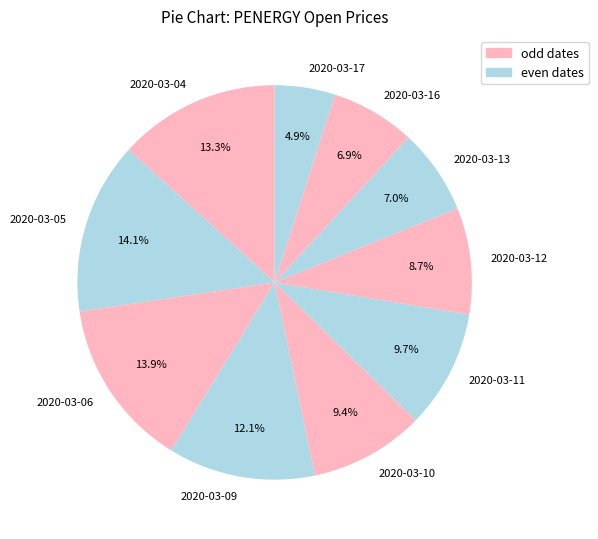

What is the smallest slice in the pie chart?

2020-03-17